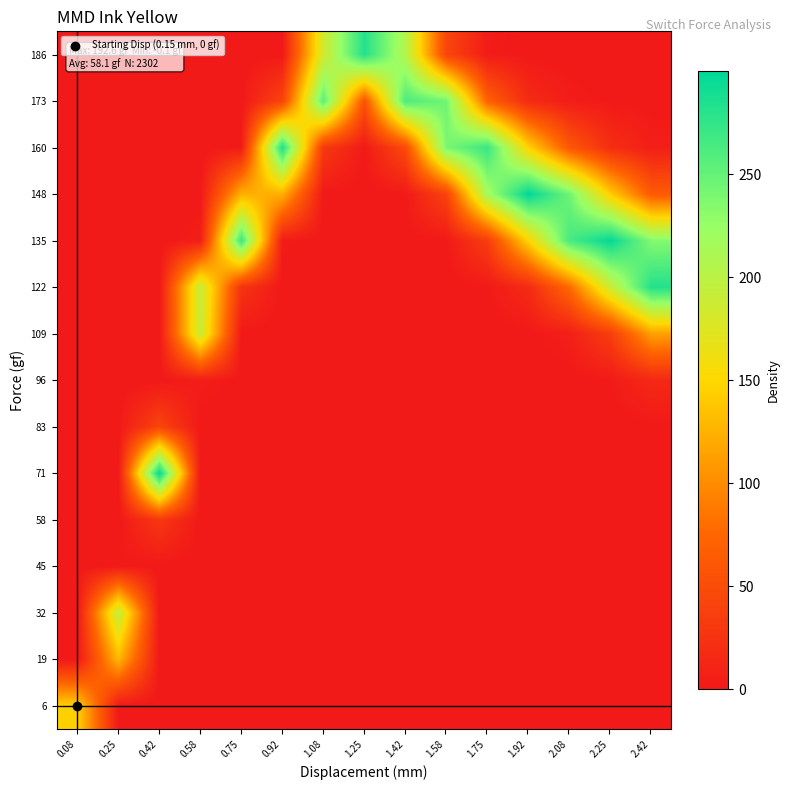

Which series changed the most between 1.58 and 1.92?

148